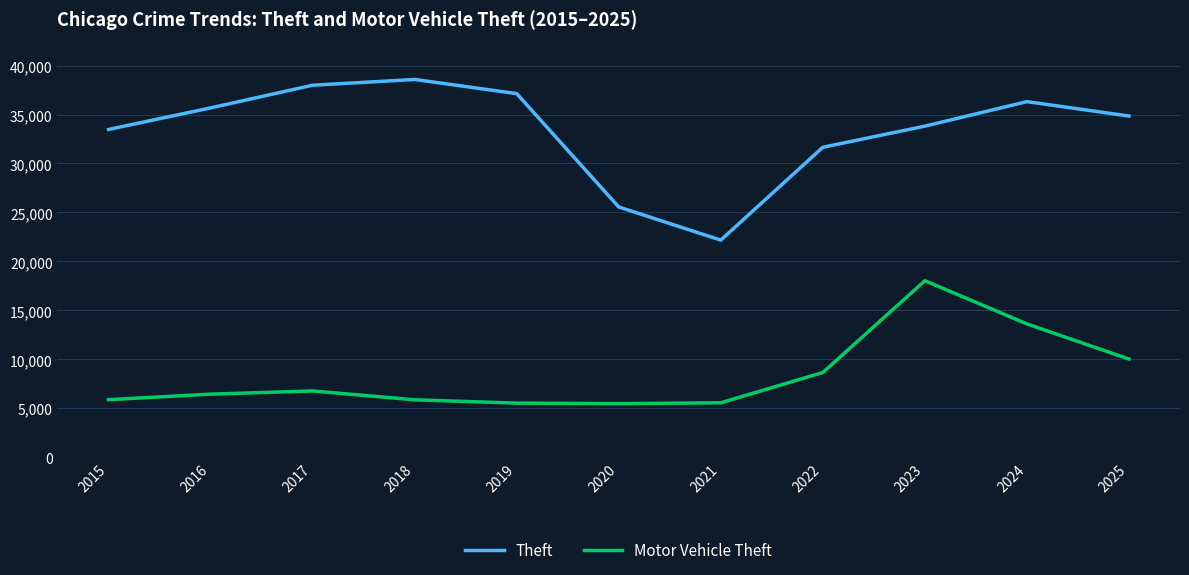

What are all the series names shown in the legend?

Theft, Motor Vehicle Theft